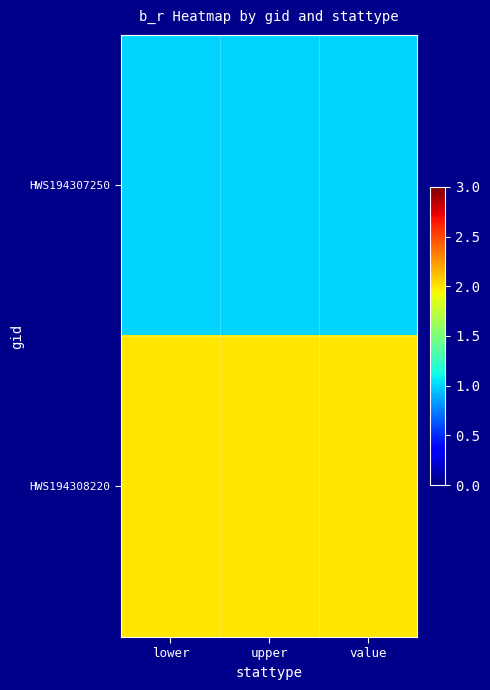

What is the spread (max minus min) of values at value?

1